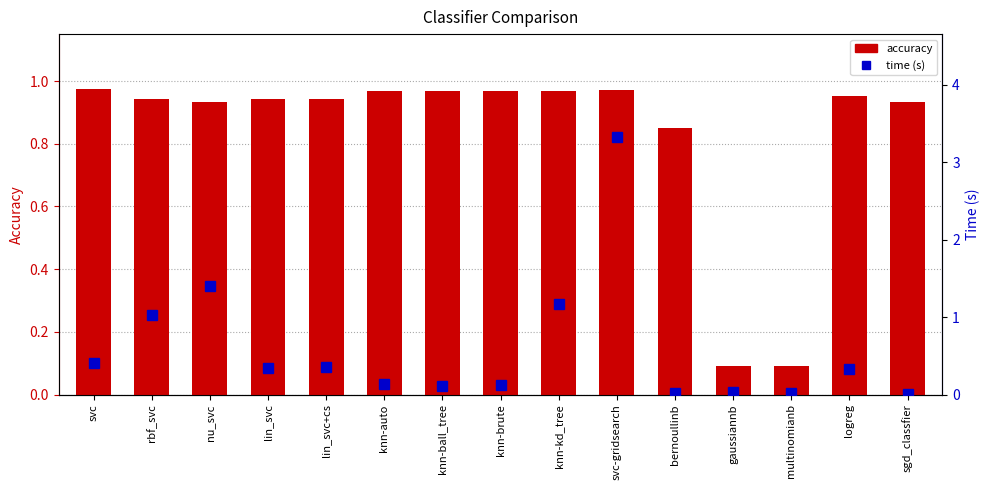

The accuracy series shows 1.0 at knn-kd_tree. True or false?

True